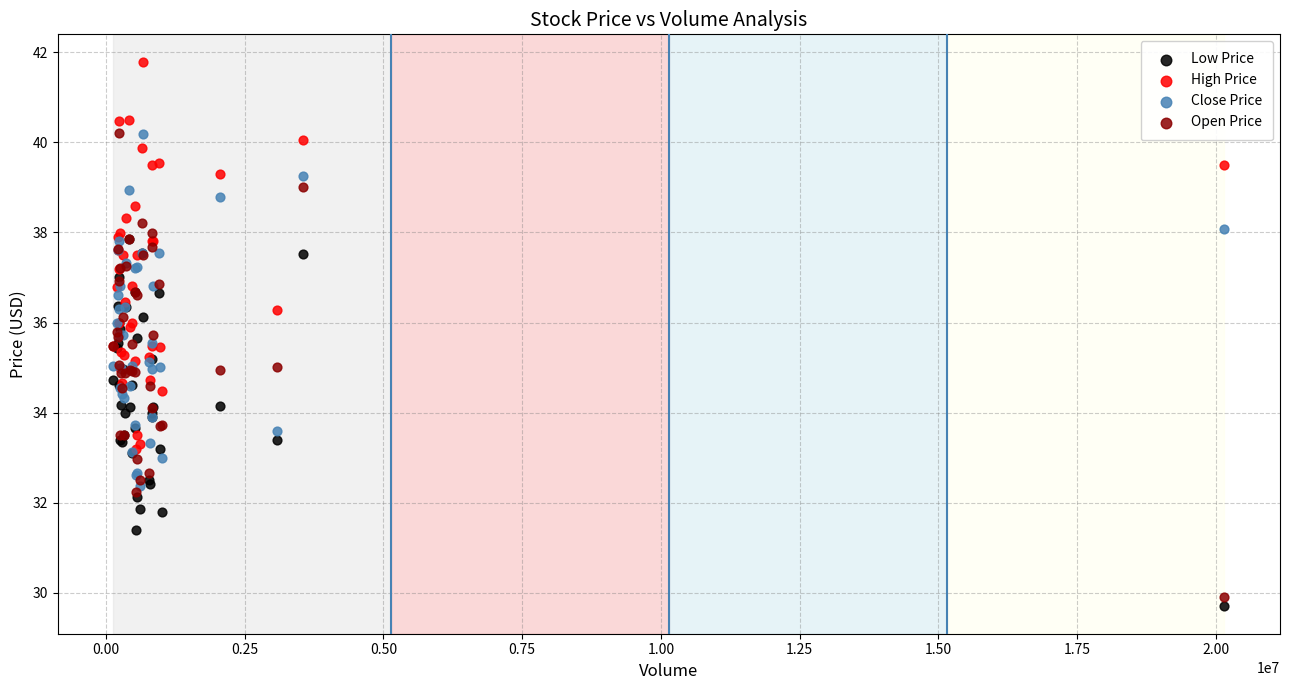

Which series reaches the maximum Y coordinate?

High Price